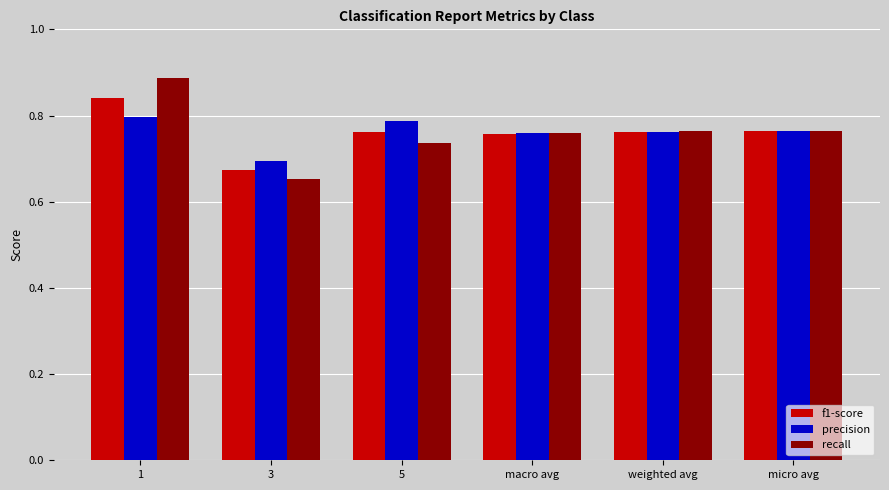

Are the bars horizontal?

No